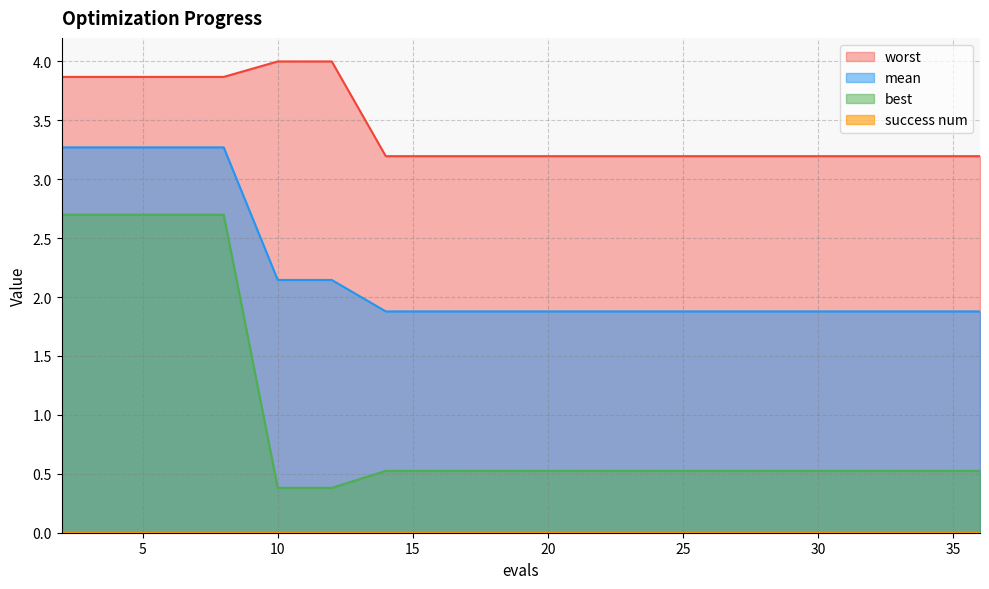

What is the sum of all best values?

18.9